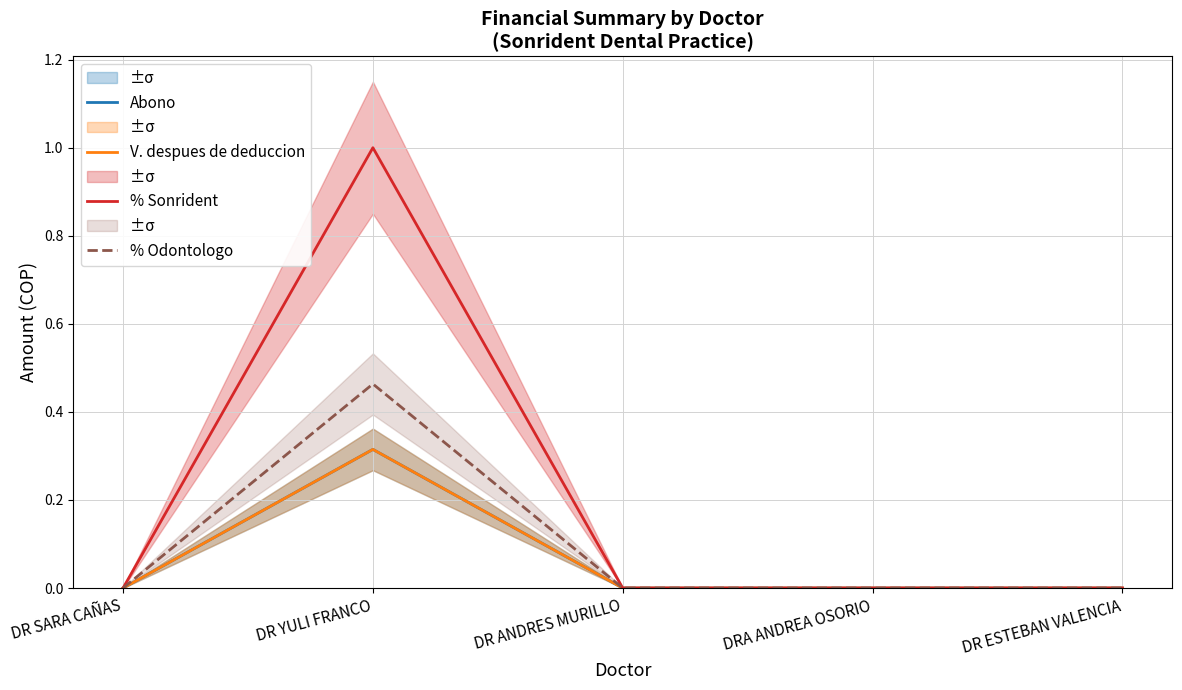

At DR ESTEBAN VALENCIA, list the series in order from smallest to largest.

Abono, V. despues de deduccion, % Sonrident, % Odontologo